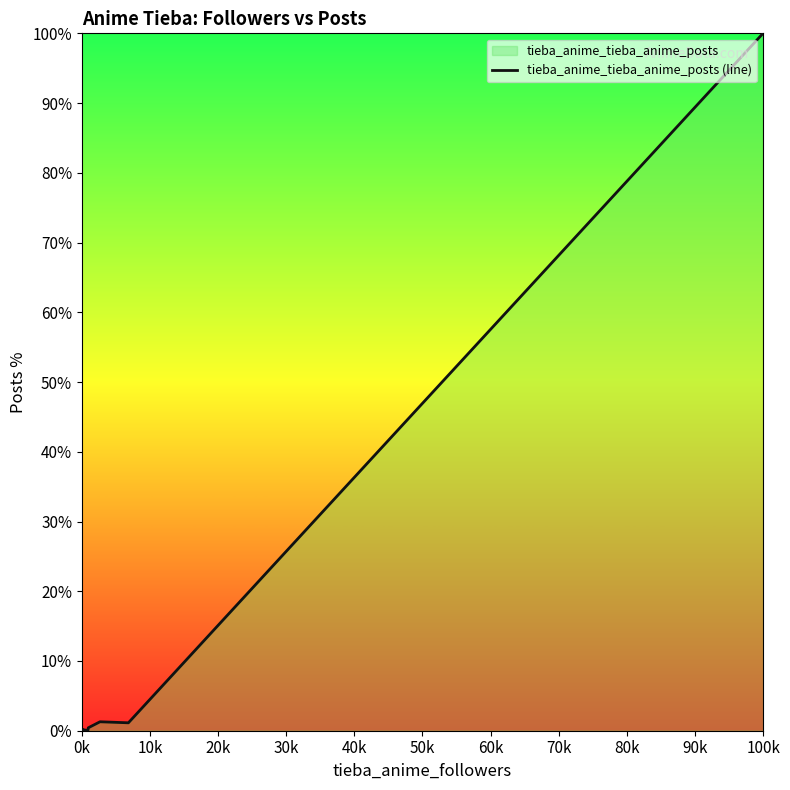

How many data points does each series have?

22